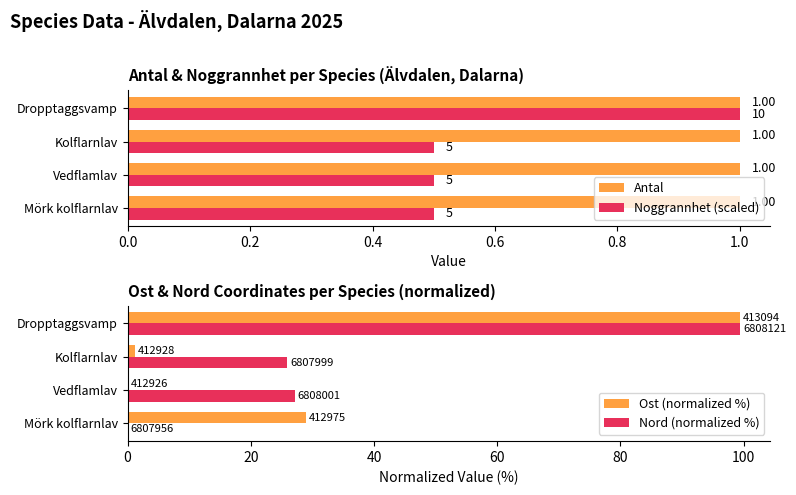

What is the sum of the Antal values at Mörk kolflarnlav and Vedflamlav?

2.0